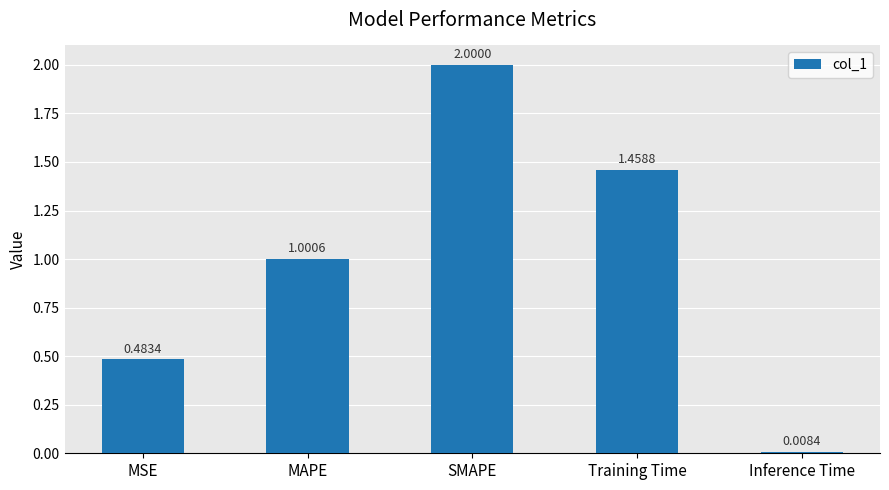

How many distinct data groups are displayed?

1